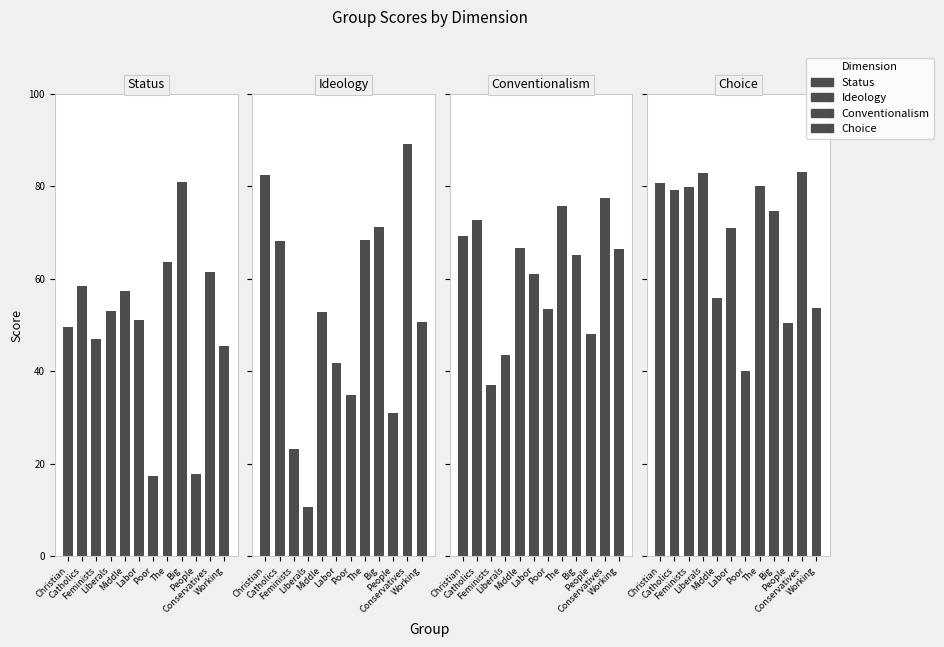

At which label does Conventionalism reach its minimum?

Feminists